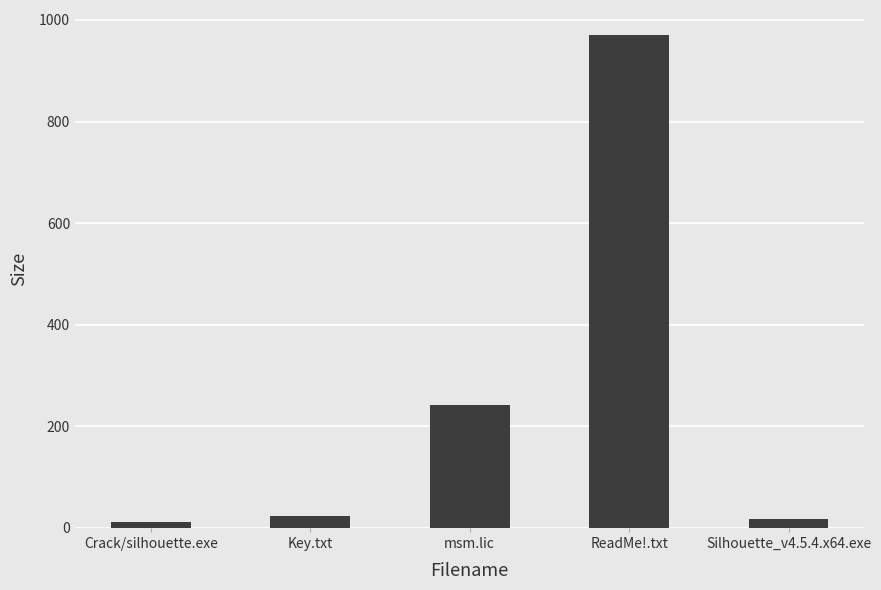

Which category has the highest value across all series?

ReadMe!.txt